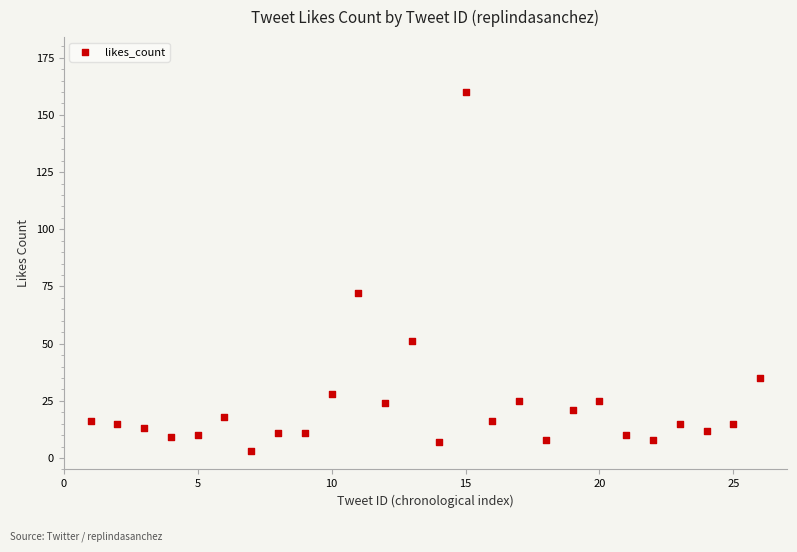

What is the range of Y values (max minus min)?

157